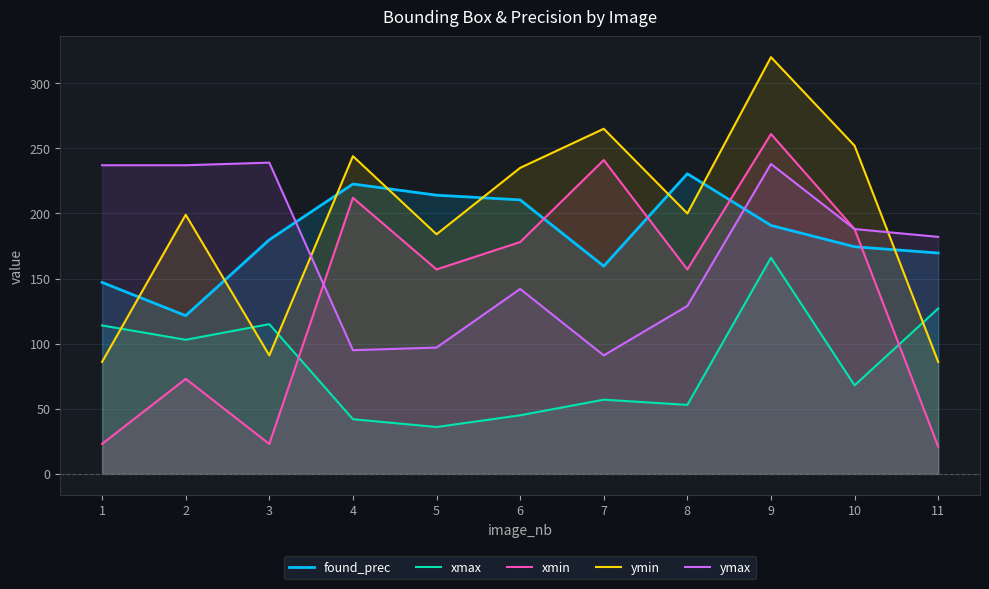

True or false: ymin and ymax cross at least once.

True